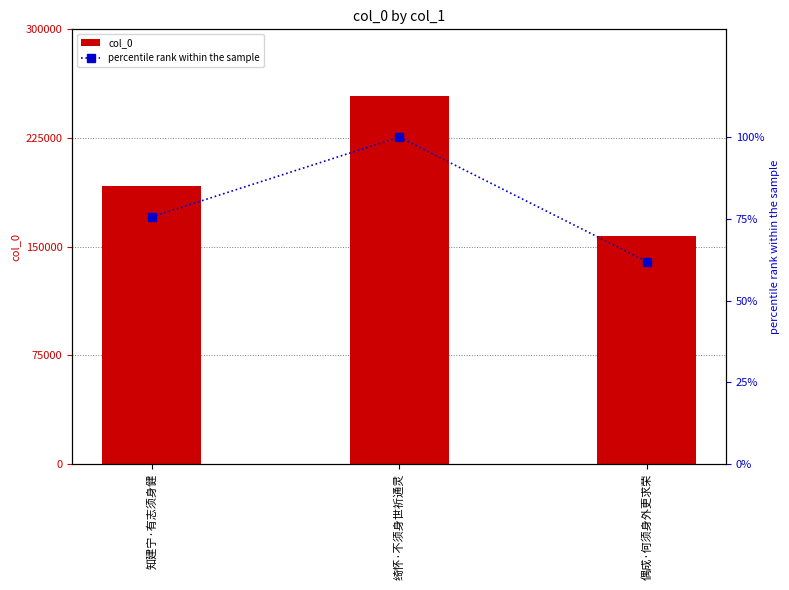

List the series in order of their peak value, highest first.

col_0, percentile rank within the sample